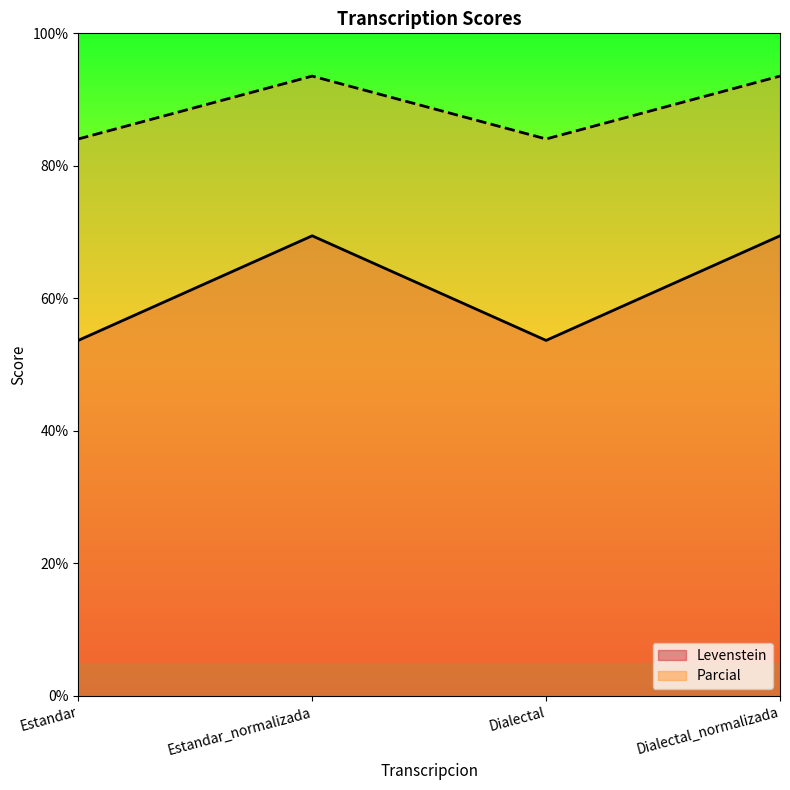

What is the value of the Parcial point at the 2nd from the left?

93.5